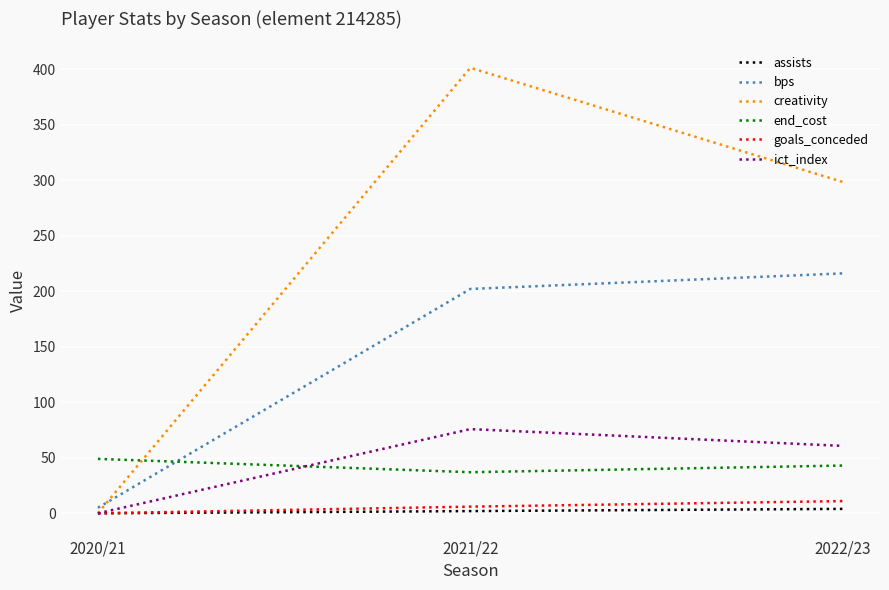

Does the chart have visible grid lines?

Yes